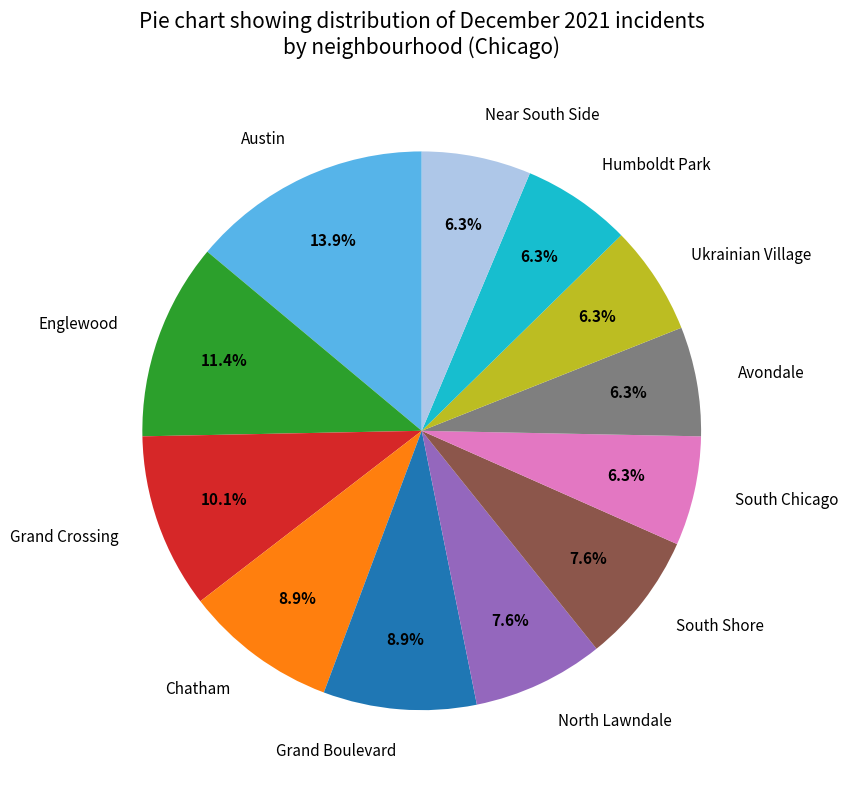

Is there any slice that represents more than half of the pie?

No